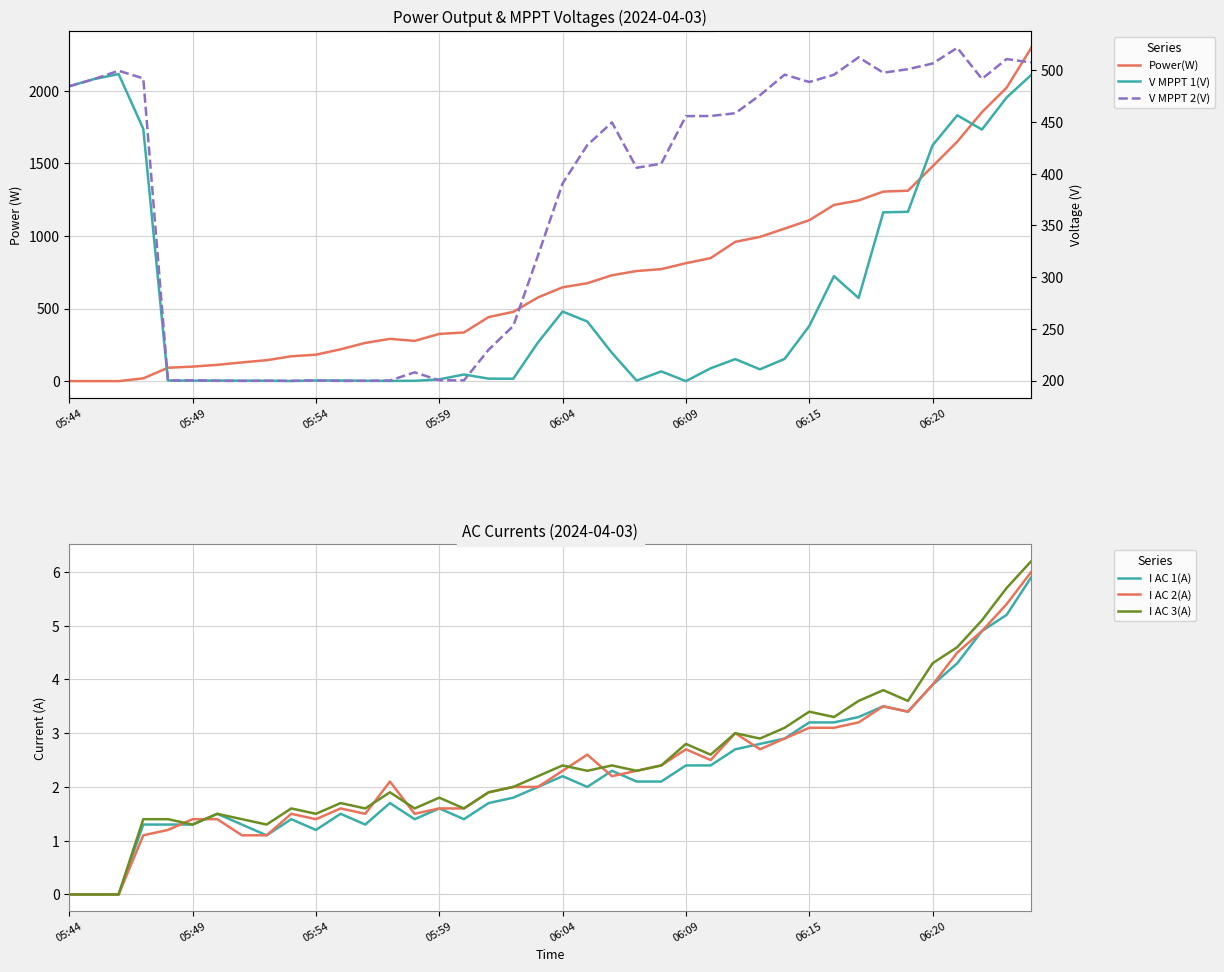

The value of V MPPT 1(V) at 29 is 390.4. True or false?

False